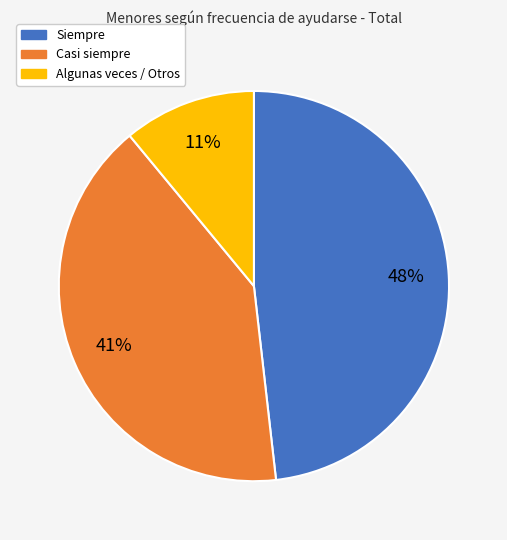

Does any single category account for the majority?

No